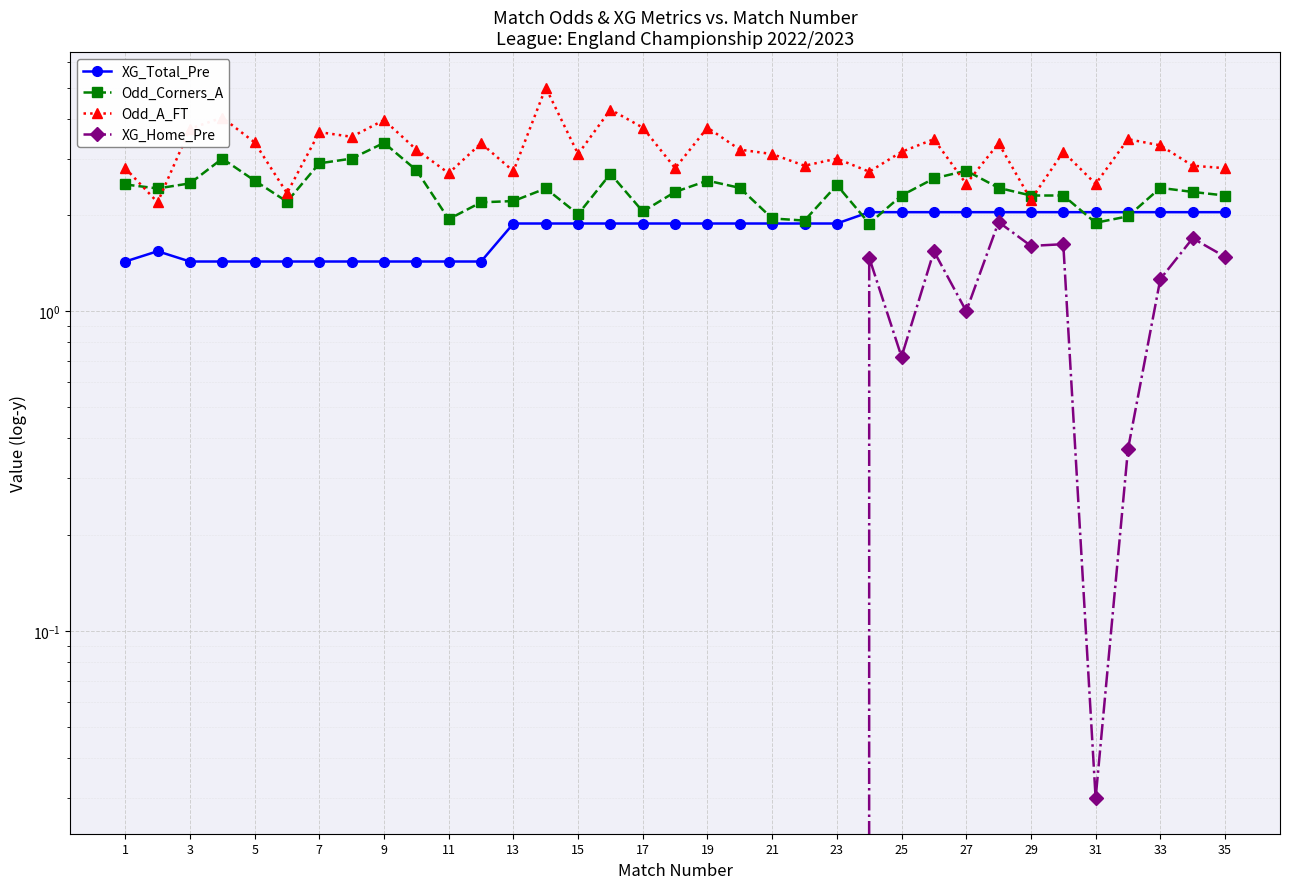

Count the number of data series in this chart.

4